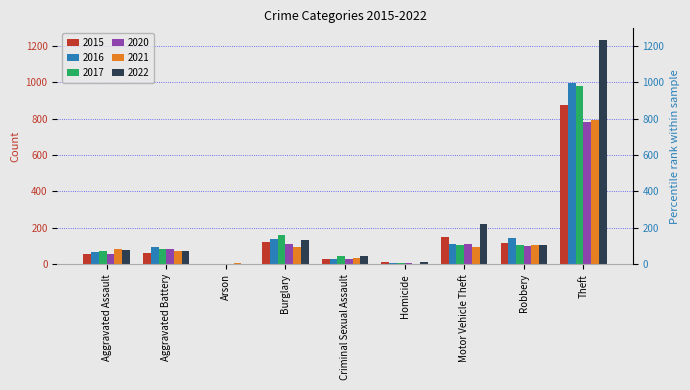

What is the label of the 5th bar from the right?

Criminal Sexual Assault